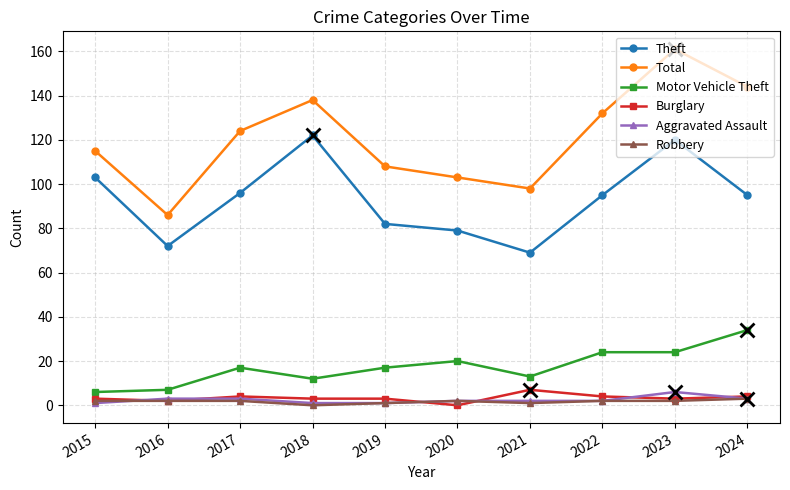

How many lines are shown in the chart?

6